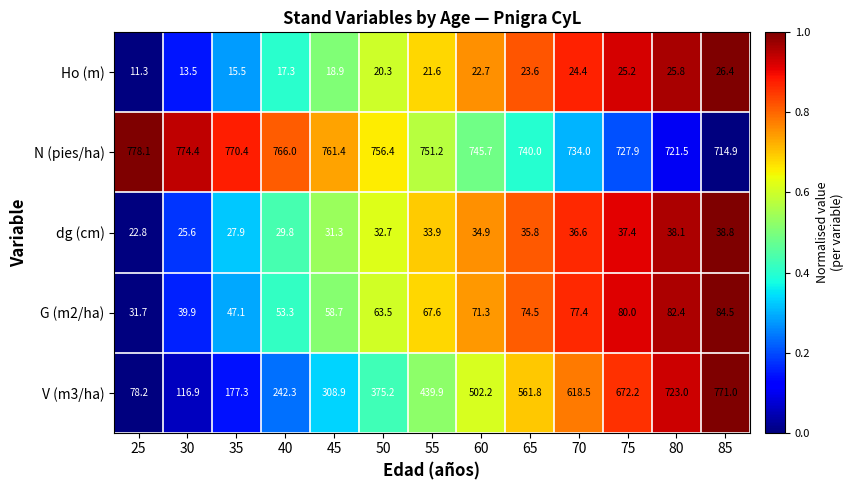

At which label does V (m3/ha) first exceed 439?

55